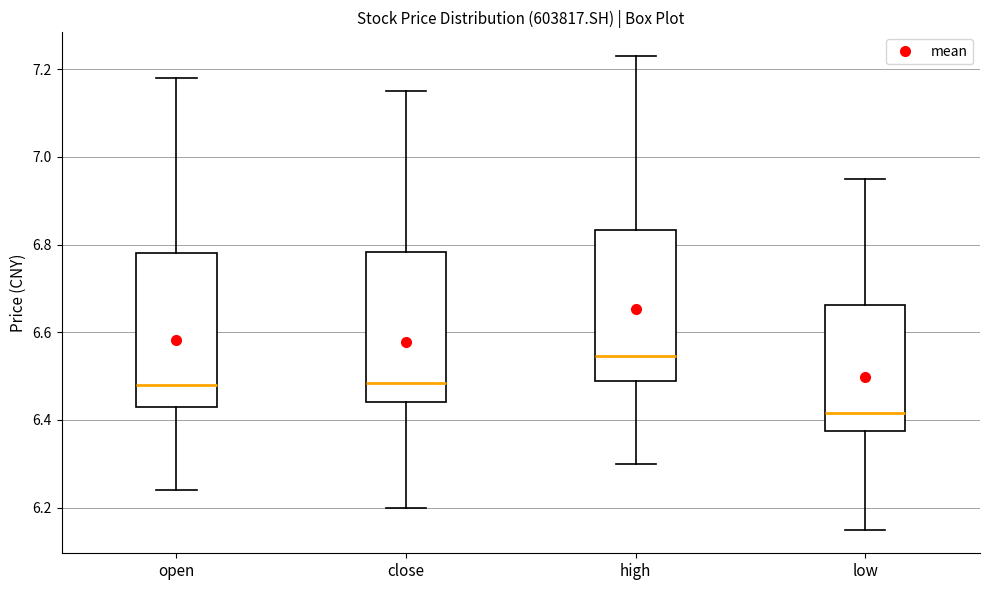

Reading left to right, transcribe this box plot: for each box, give where its median line is, the range the box spans, and where its two whiskers end, as read against the y-axis. The values are not printed on the chart, so give them approximately, as read against the axis.

open: median 6.48, box 6.44 to 6.78, whiskers 6.24 to 7.18
close: median 6.48, box 6.44 to 6.78, whiskers 6.20 to 7.16
high: median 6.54, box 6.50 to 6.84, whiskers 6.30 to 7.24
low: median 6.42, box 6.38 to 6.66, whiskers 6.16 to 6.96